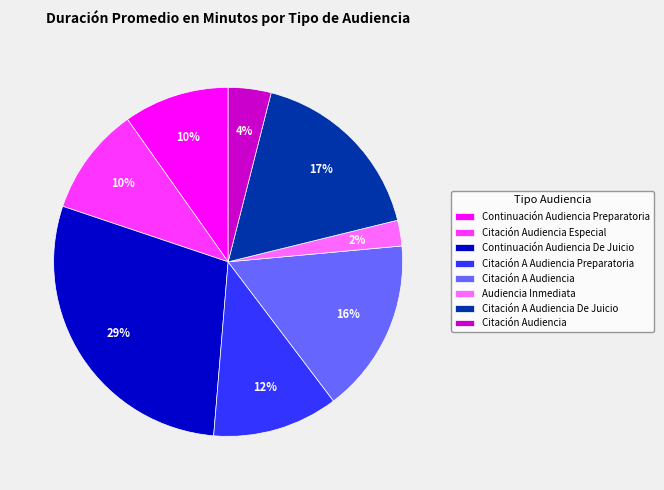

What is the largest slice in the pie chart?

Continuación Audiencia De Juicio